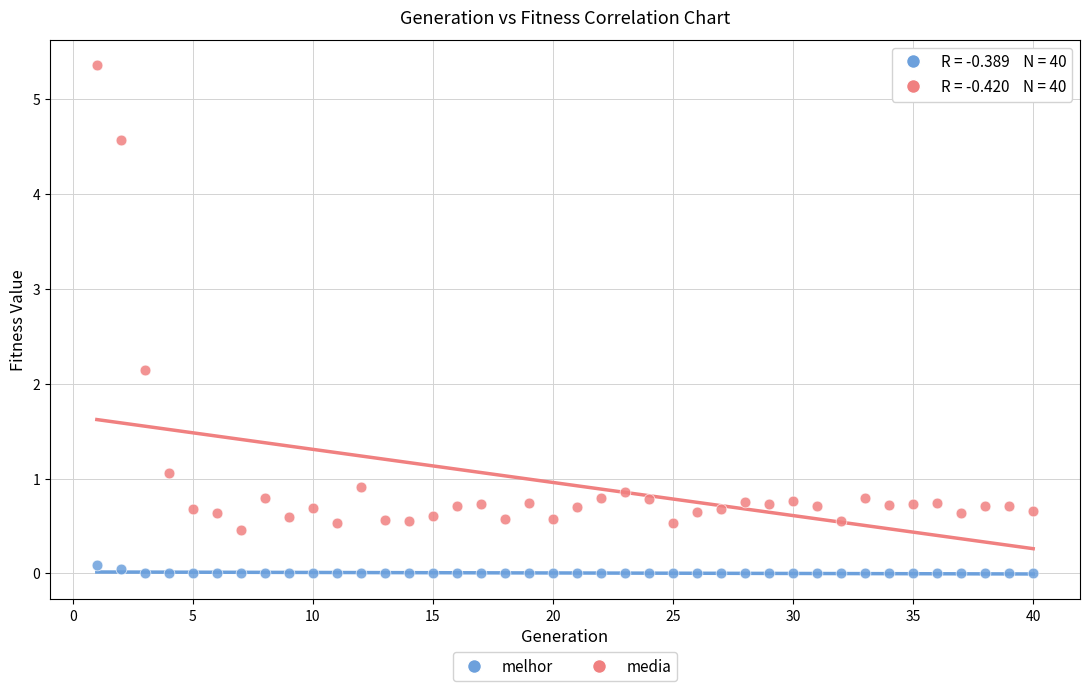

Across all data points, what is the range of Y values (max minus min)?

5.4